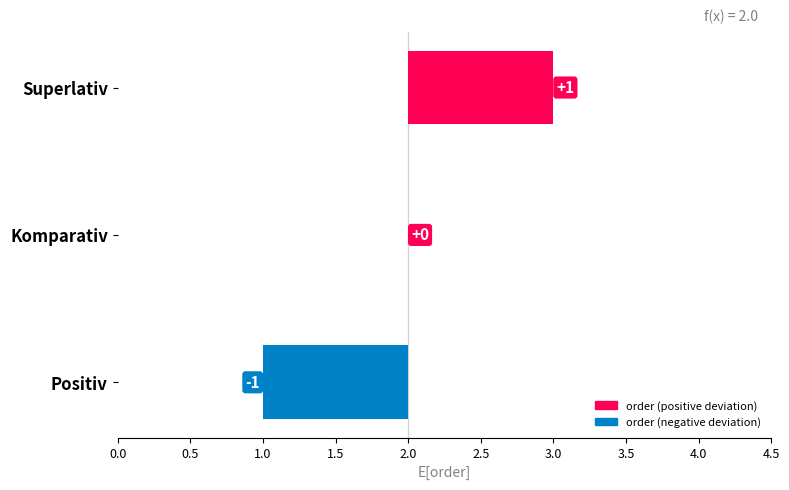

The chart shows a value of -1 at Komparativ. True or false?

False